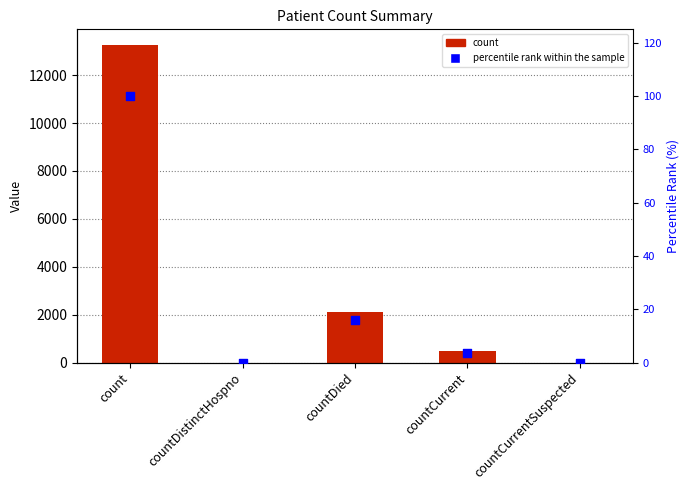

Which series contains the highest Y value?

count